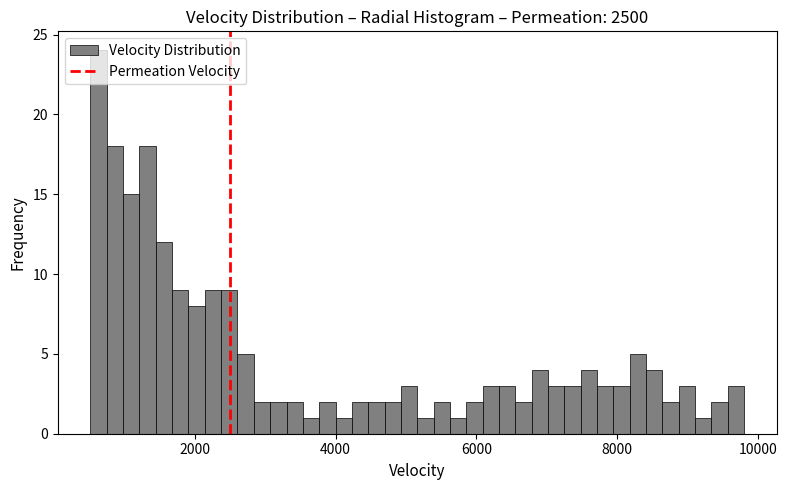

Around what value on the x-axis is the tallest bar? Give the approximate position of its centre, as read against the axis.

600